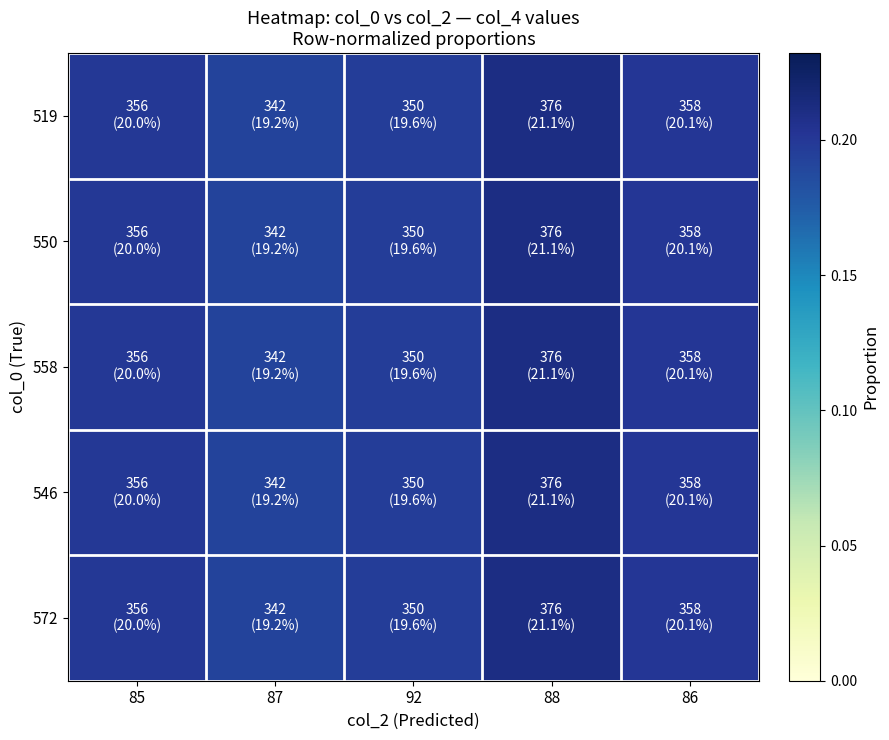

Reading left to right, what are all the values shown in this chart?

519: 85=0.2	87=0.2	92=0.2	88=0.2	86=0.2
550: 85=0.2	87=0.2	92=0.2	88=0.2	86=0.2
558: 85=0.2	87=0.2	92=0.2	88=0.2	86=0.2
546: 85=0.2	87=0.2	92=0.2	88=0.2	86=0.2
572: 85=0.2	87=0.2	92=0.2	88=0.2	86=0.2